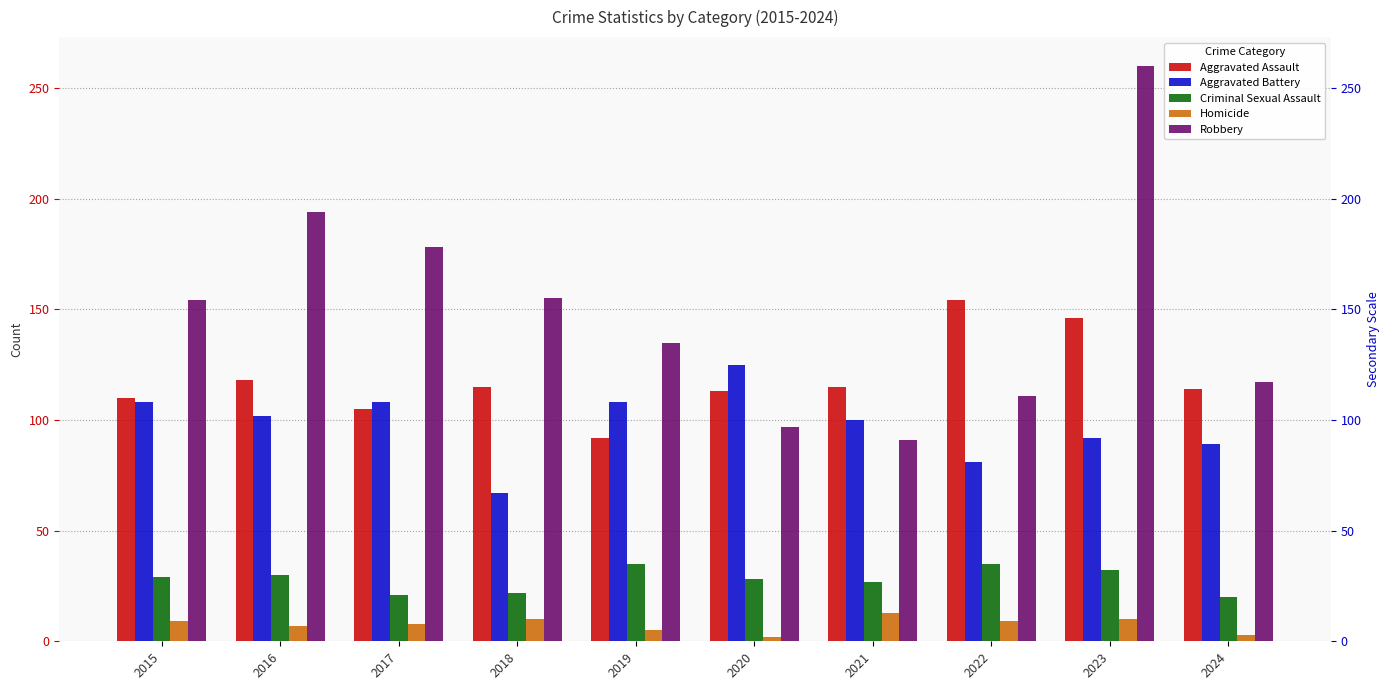

What are all the series names shown in the legend?

Aggravated Assault, Aggravated Battery, Criminal Sexual Assault, Homicide, Robbery